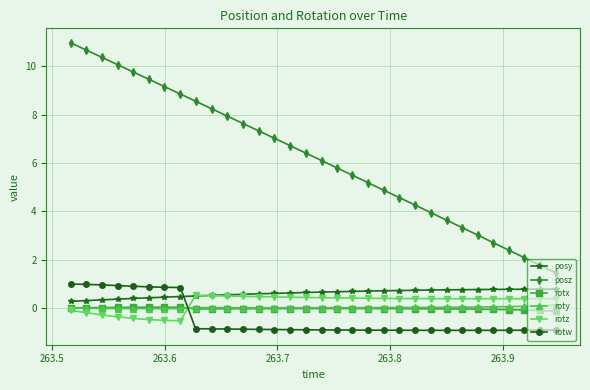

Which series has the largest range (max minus min)?

posz